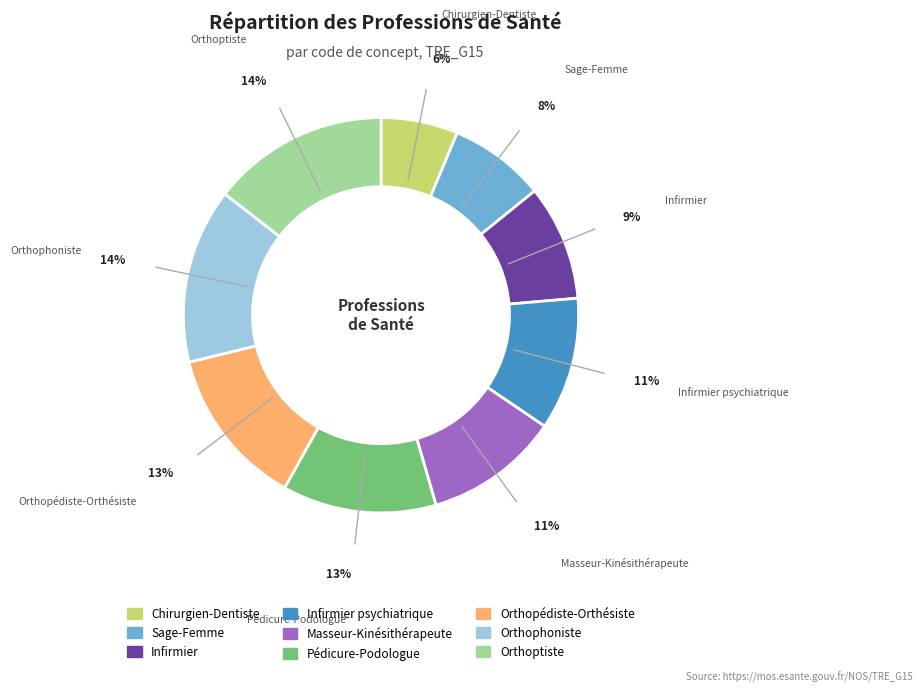

To the nearest percent, what is the difference between the largest and smallest slice percentages?

8%